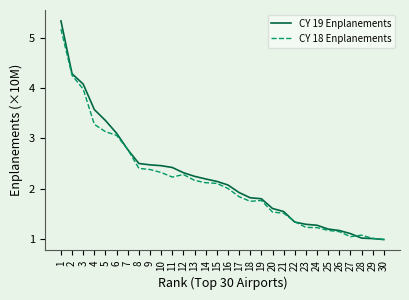

Is the value of CY 18 Enplanements at 4 greater than the value of CY 19 Enplanements at 29?

Yes